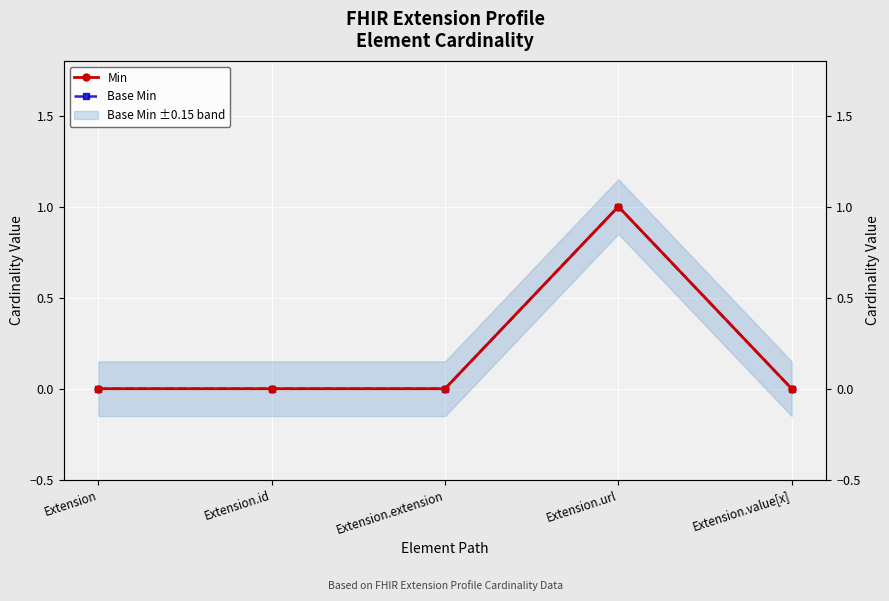

Reading left to right, extract all data points from this chart.

Min: 0	0	0	1	0
Base Min: 0	0	0	1	0